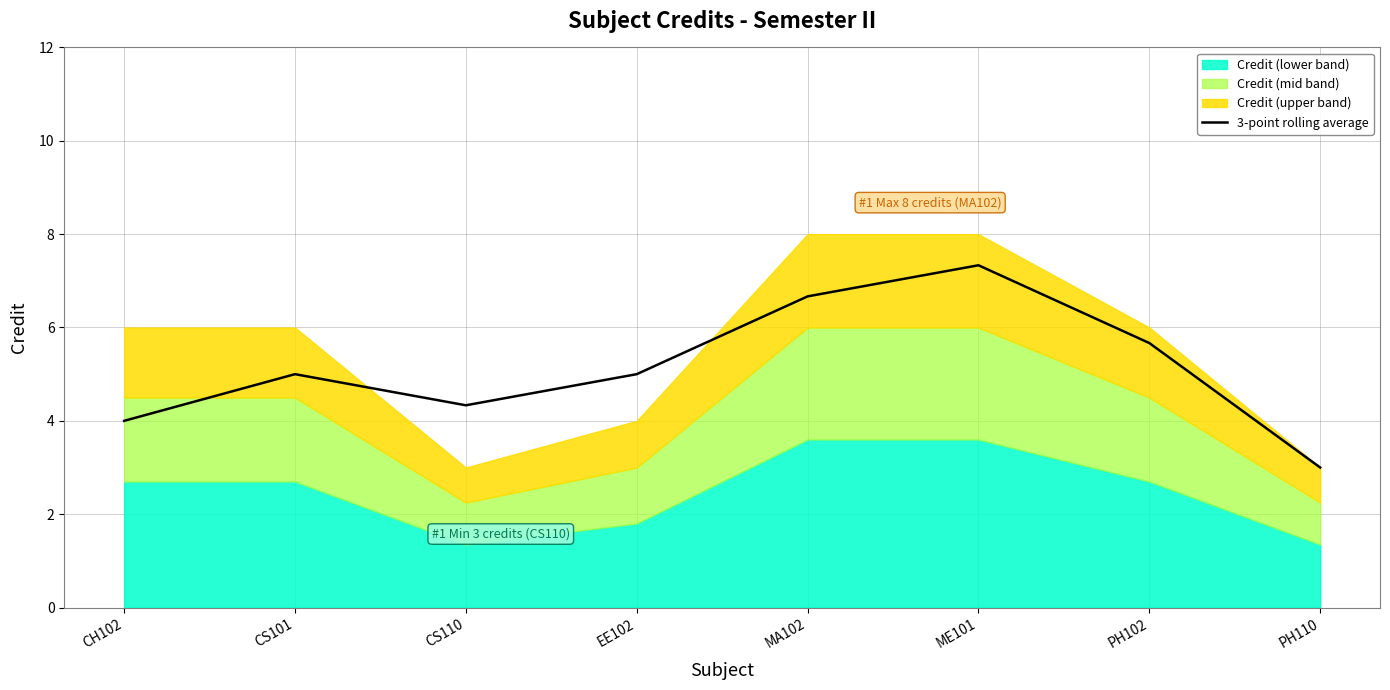

At which category does the data reach its first local valley?

CS110